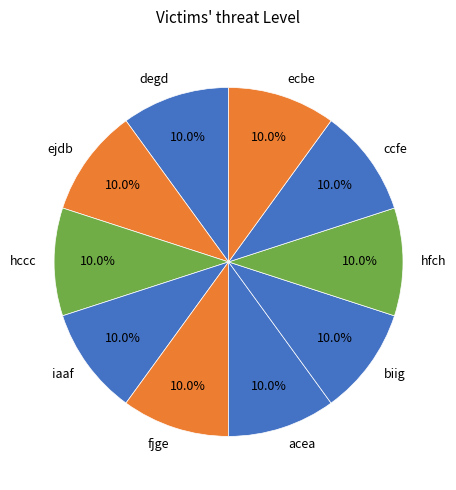

Is there any slice that represents more than half of the pie?

No